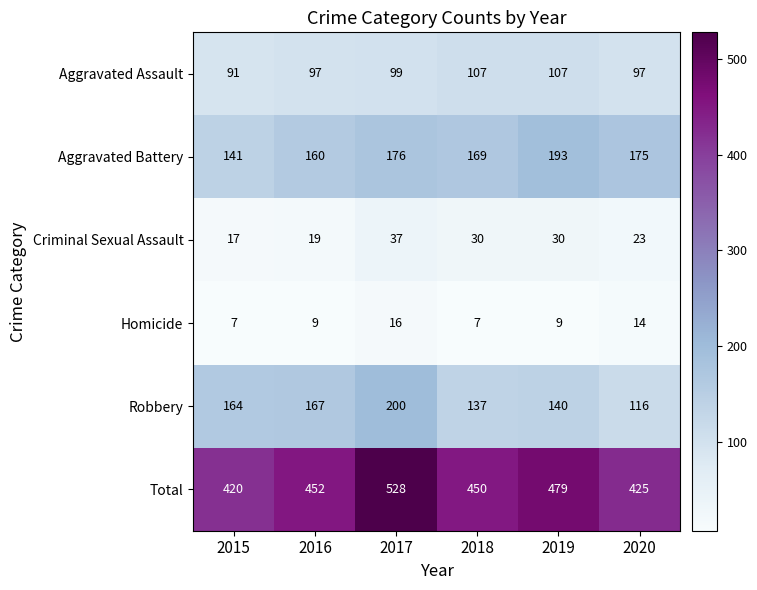

What is the sum of all Aggravated Assault values?

598